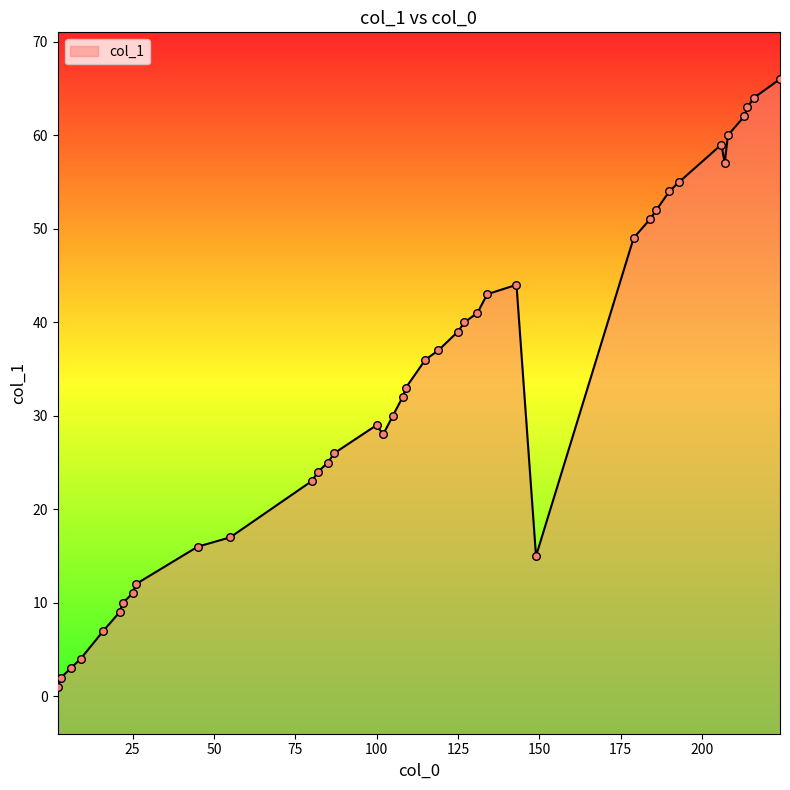

Between 9 and 87, which is larger?

87